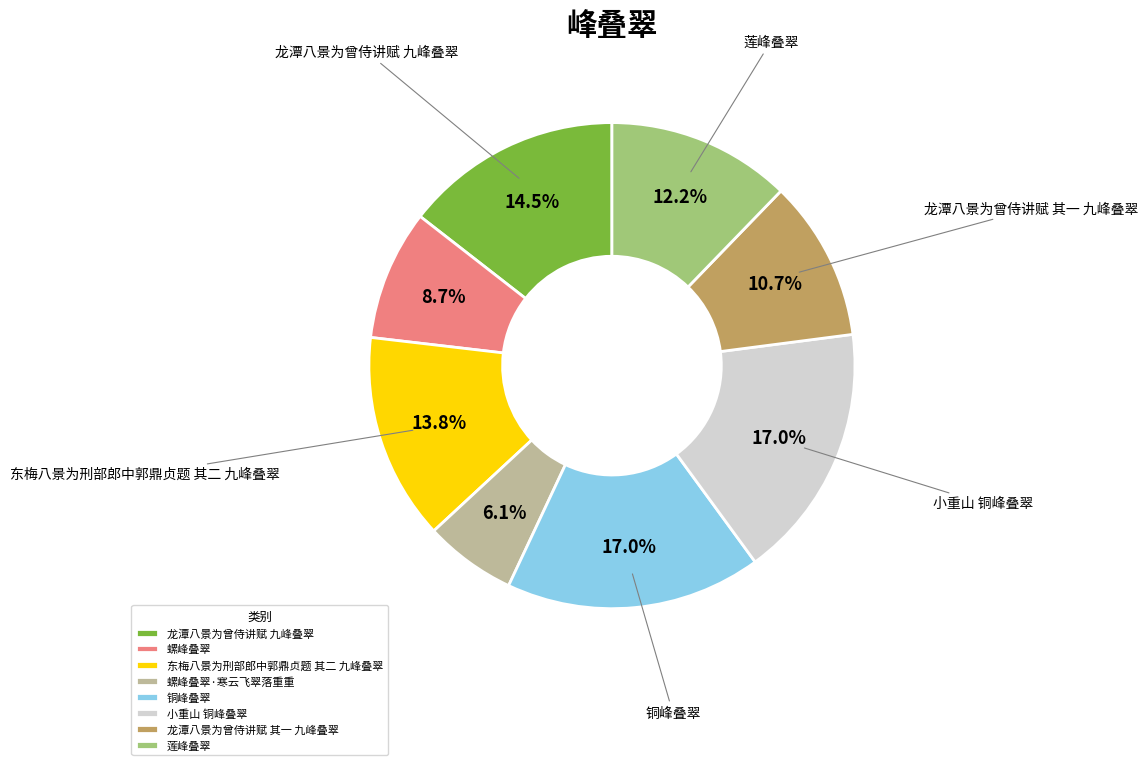

How many segments does this pie chart have?

8